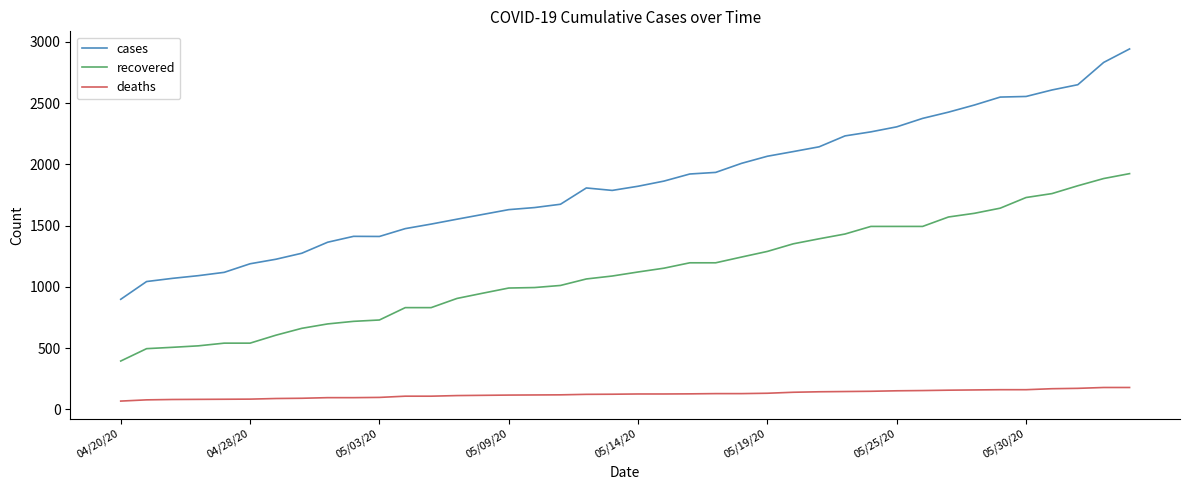

True or false: recovered and cases intersect in this chart.

False